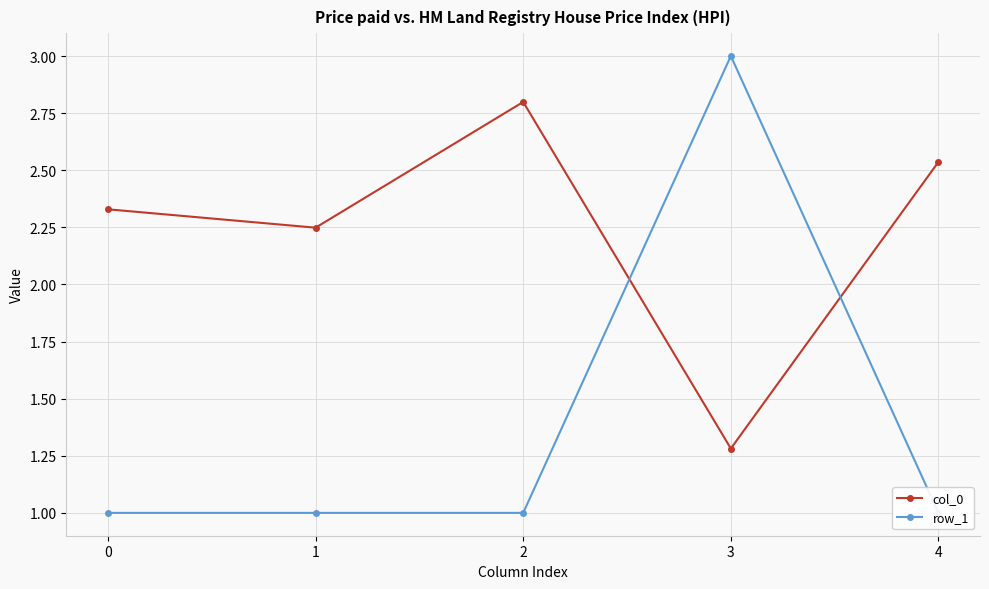

Reading right to left, list all the values displayed in this chart.

col_0: 4=2.5	3=1.3	2=2.8	1=2.2	0=2.3
row_1: 4=1.0	3=3.0	2=1.0	1=1.0	0=1.0